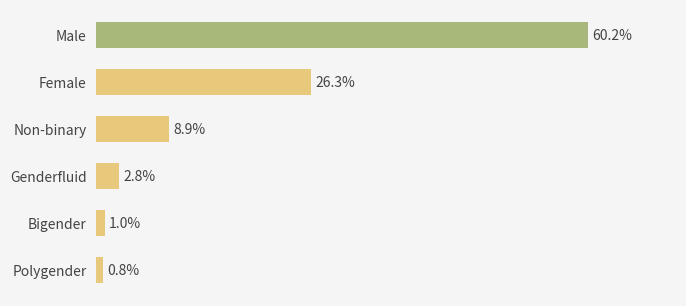

At which category does the chart reach its minimum across all series?

Polygender